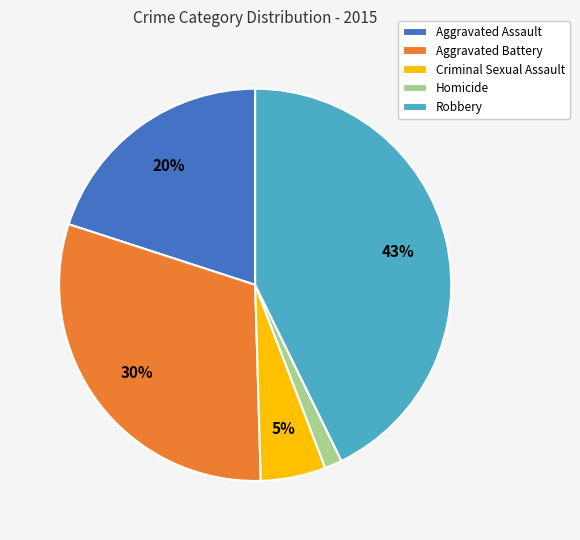

Is there a majority slice in this chart?

No